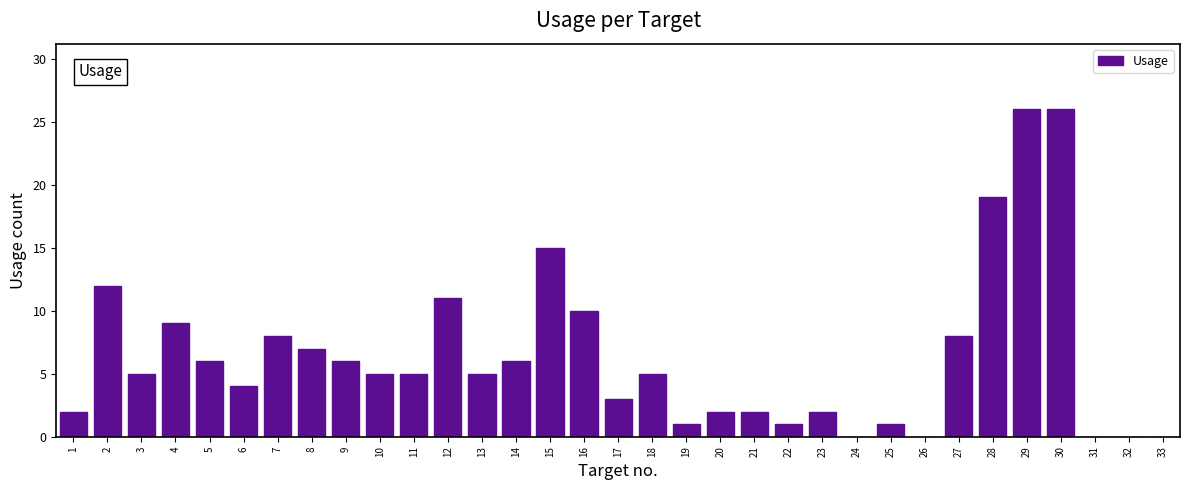

Is it true that the value at 4 is 14?

False